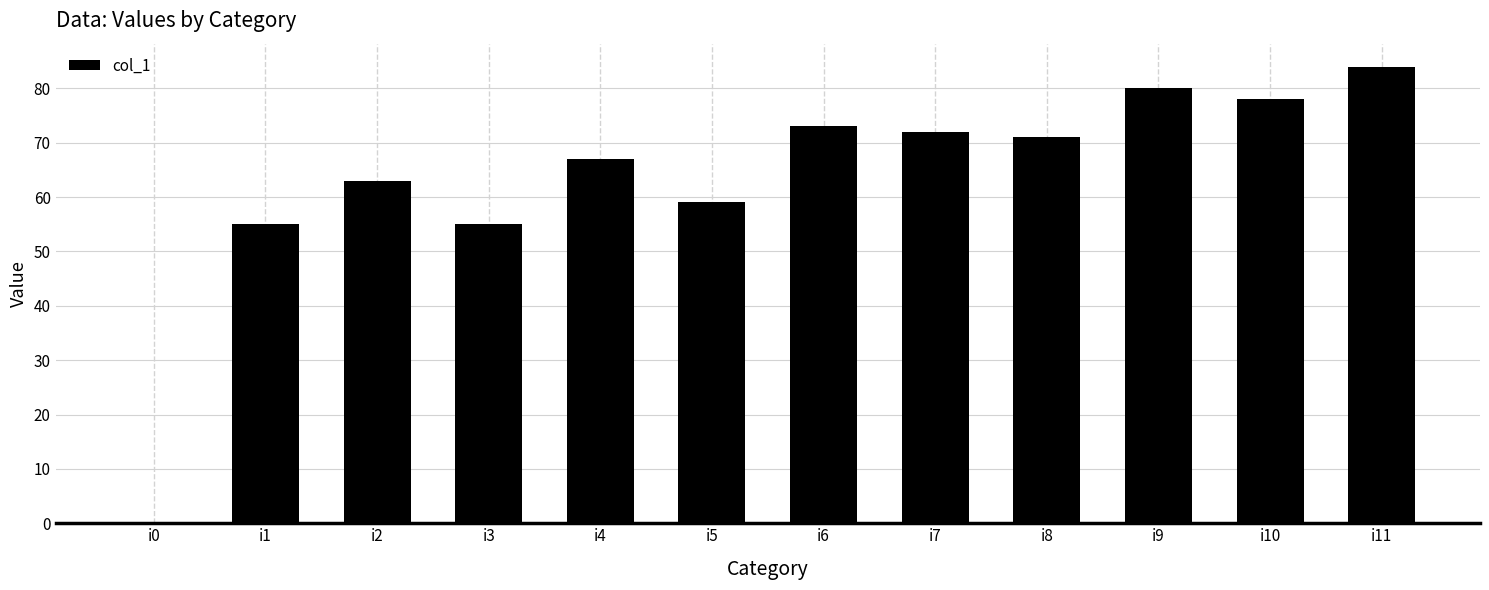

Which has a higher value, i0 or i2?

i2